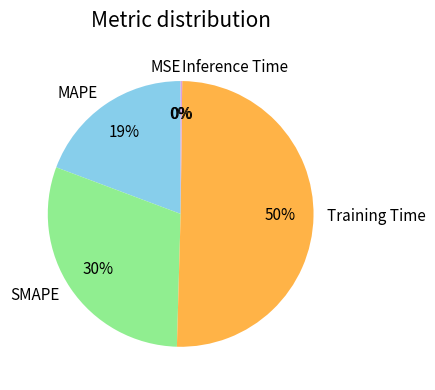

The SMAPE slice represents 39% of the pie. True or false?

False